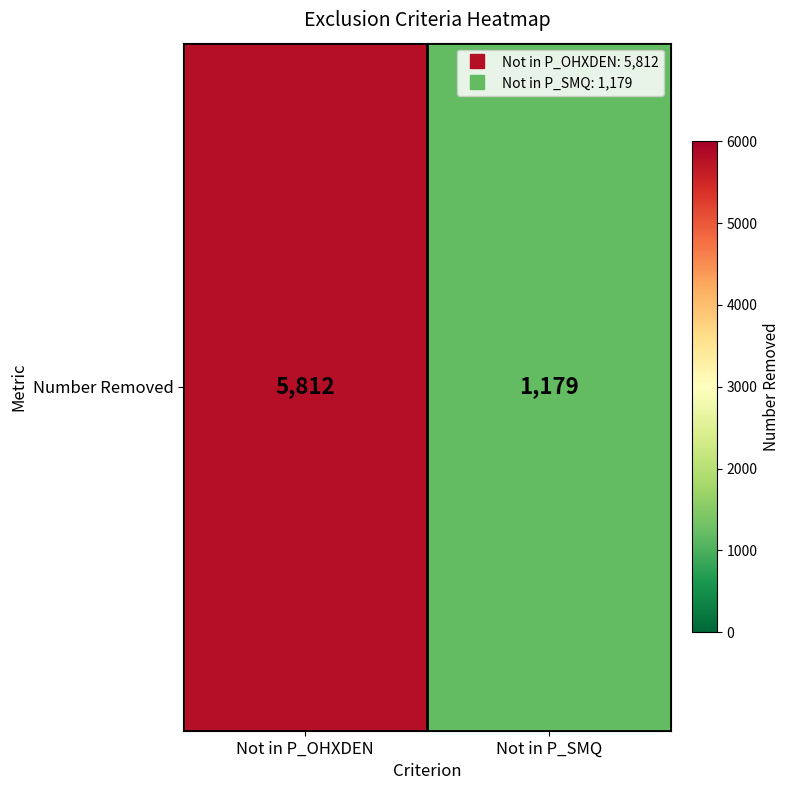

How many data points are less than 5812?

1